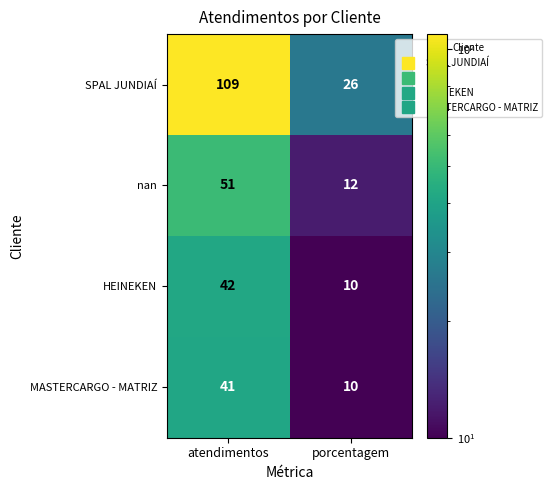

The value of nan at porcentagem is 18. True or false?

False